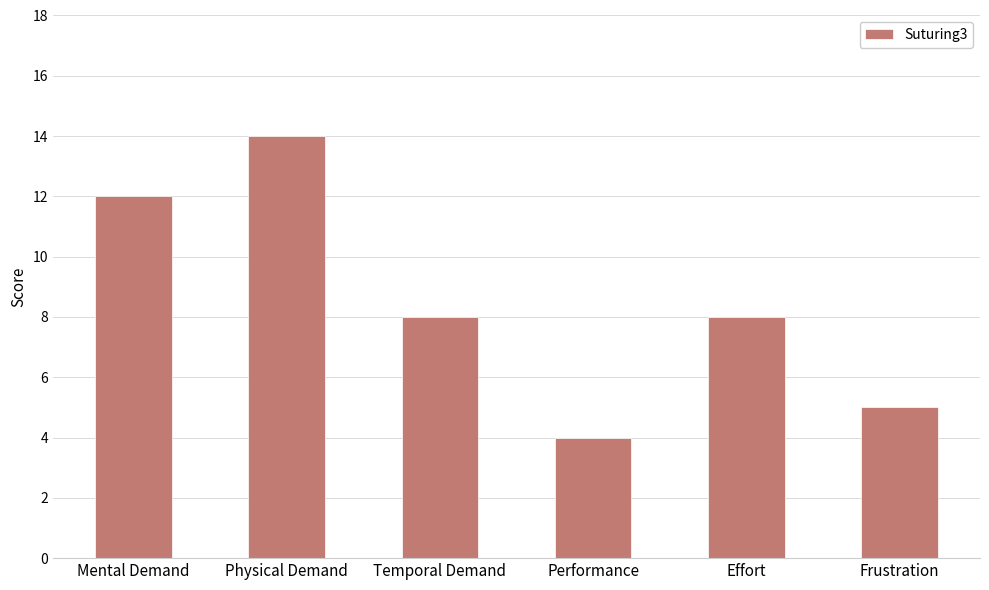

What is the difference between the second highest and second lowest values?

7